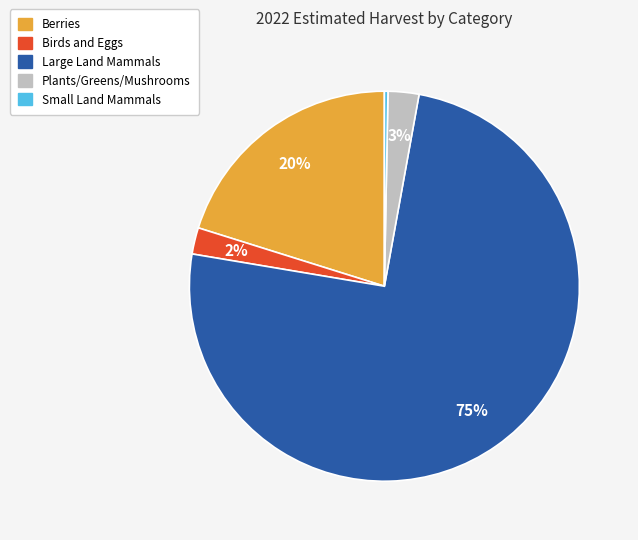

Which category has the biggest portion of the pie?

Large Land Mammals